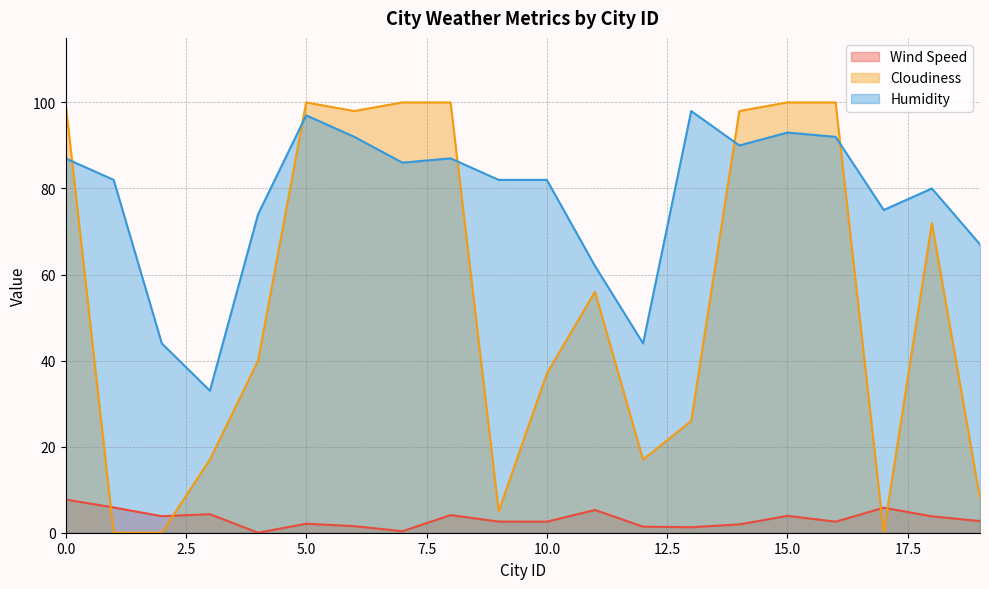

True or false: Humidity has a value of 62.0 at 11.

True